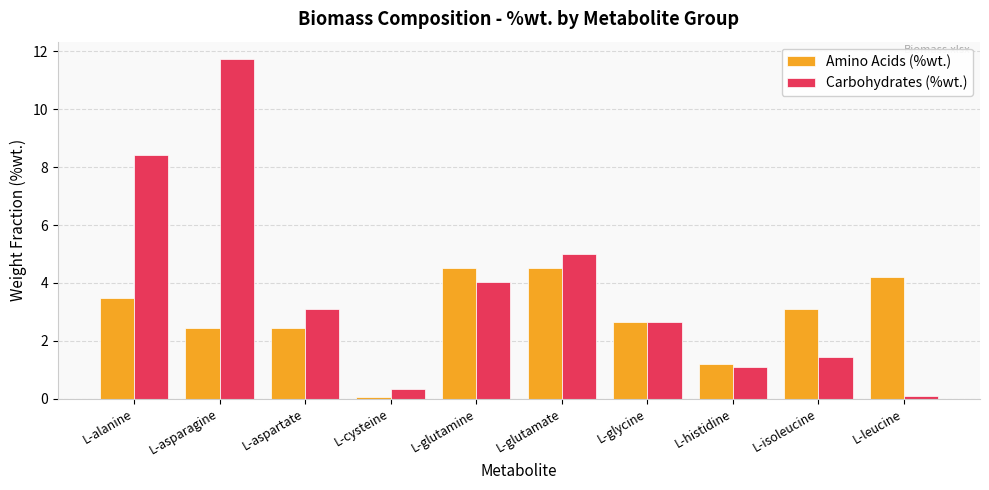

What is the label of the 1st bar from the right?

L-leucine